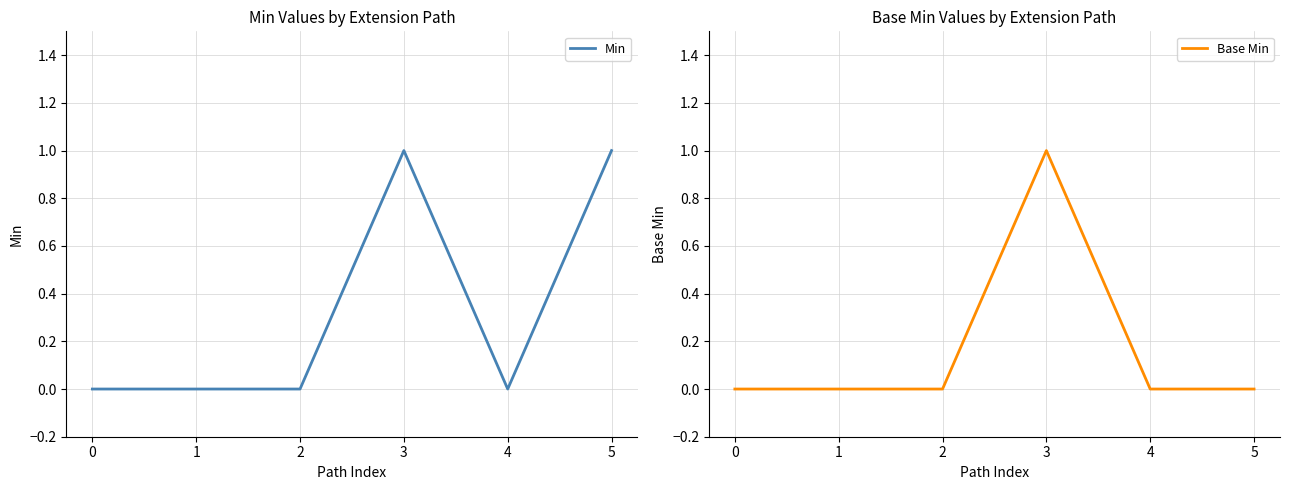

What are all the series names shown in the legend?

Min, Base Min